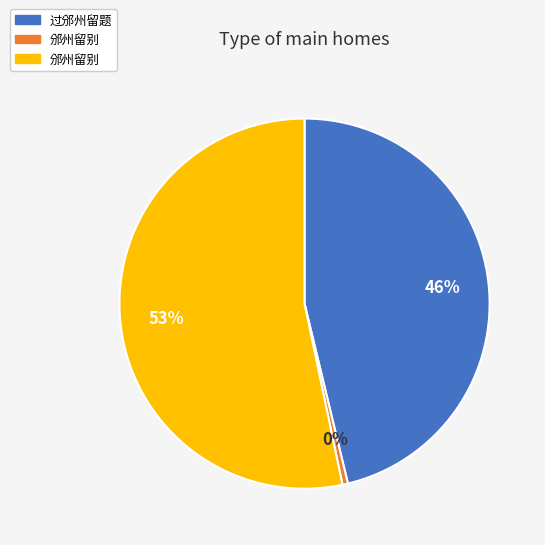

Is there a majority slice in this chart?

Yes